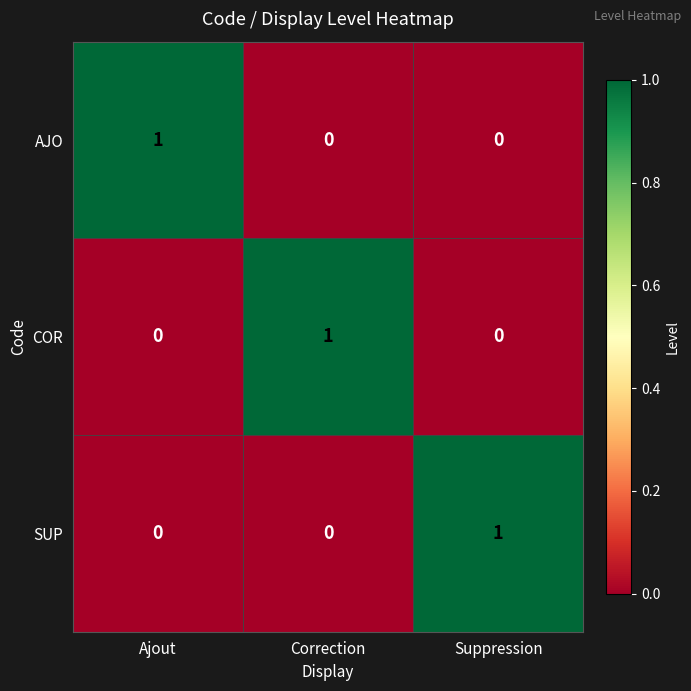

How many COR values are between 0 and 1?

3